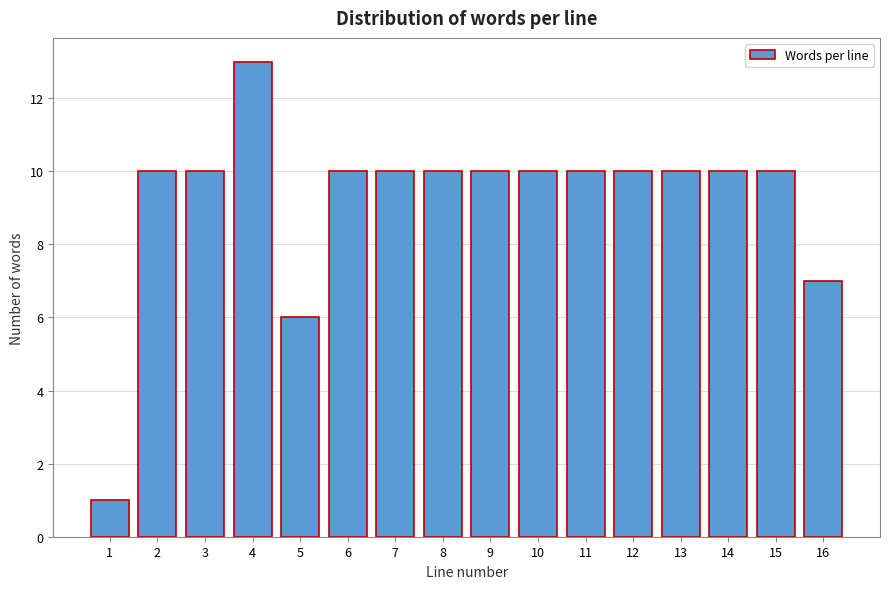

Reading right to left, extract all data points from this chart.

16=7	15=10	14=10	13=10	12=10	11=10	10=10	9=10	8=10	7=10	6=10	5=6	4=13	3=10	2=10	1=1